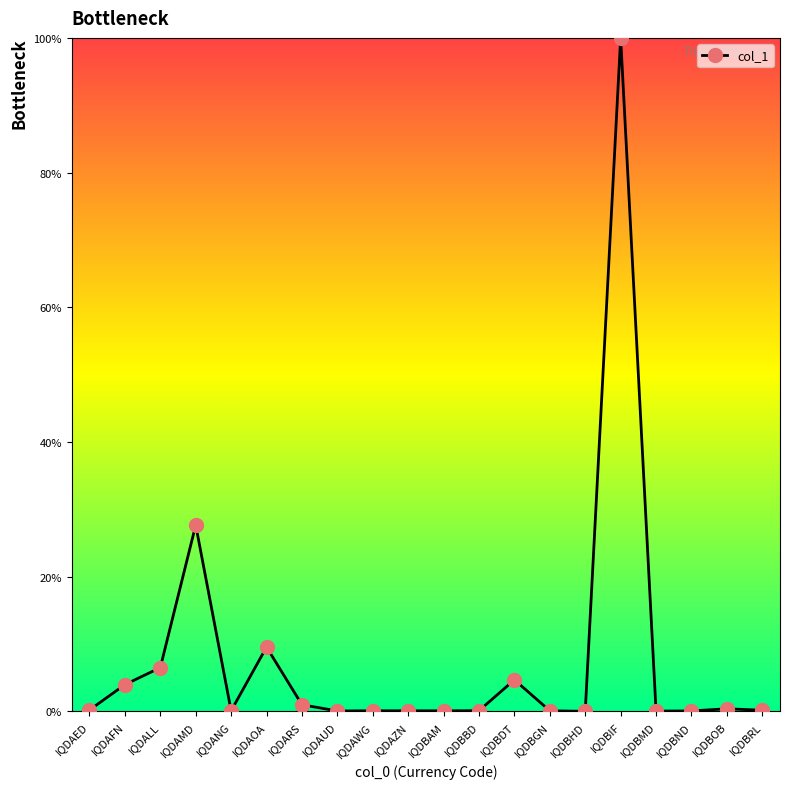

Which category has the highest value across all series?

IQDBIF